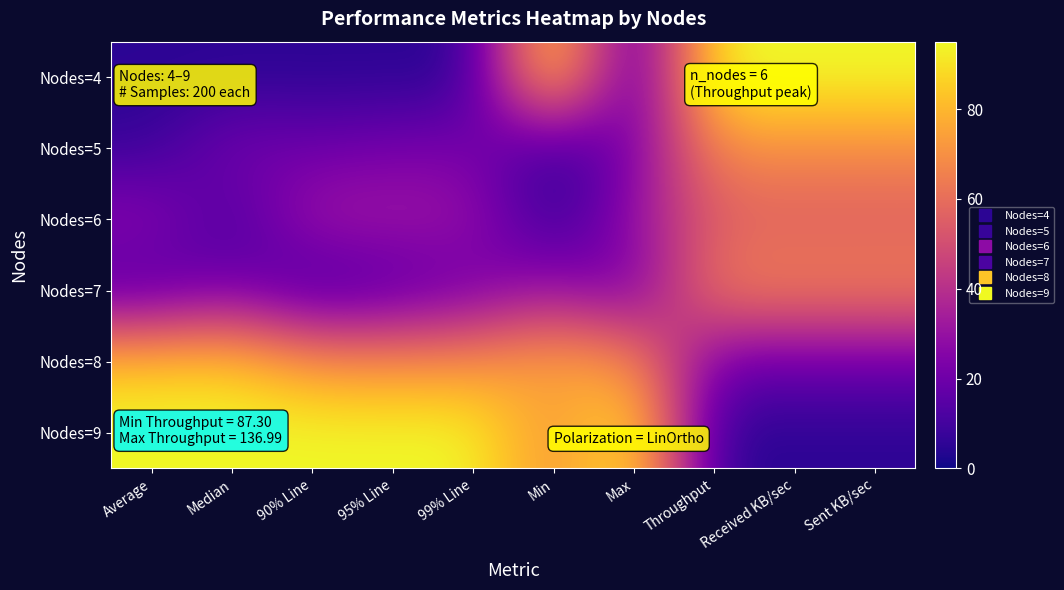

Rank the series at Max from highest to lowest value.

Nodes=9, Nodes=8, Nodes=6, Nodes=5, Nodes=7, Nodes=4